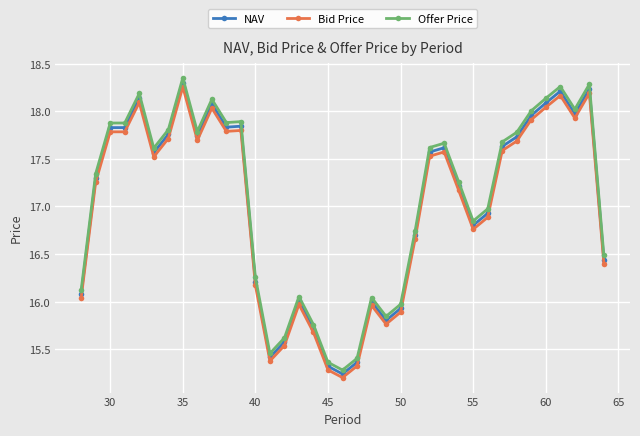

What is the average value of the Offer Price series?

17.1